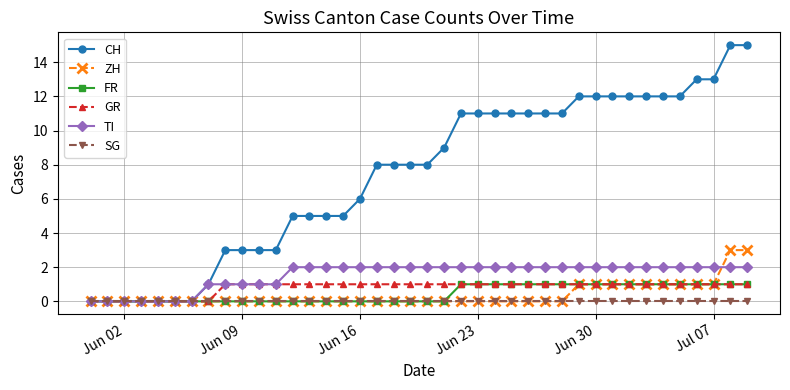

Does the chart display data point markers on the line(s)?

Yes